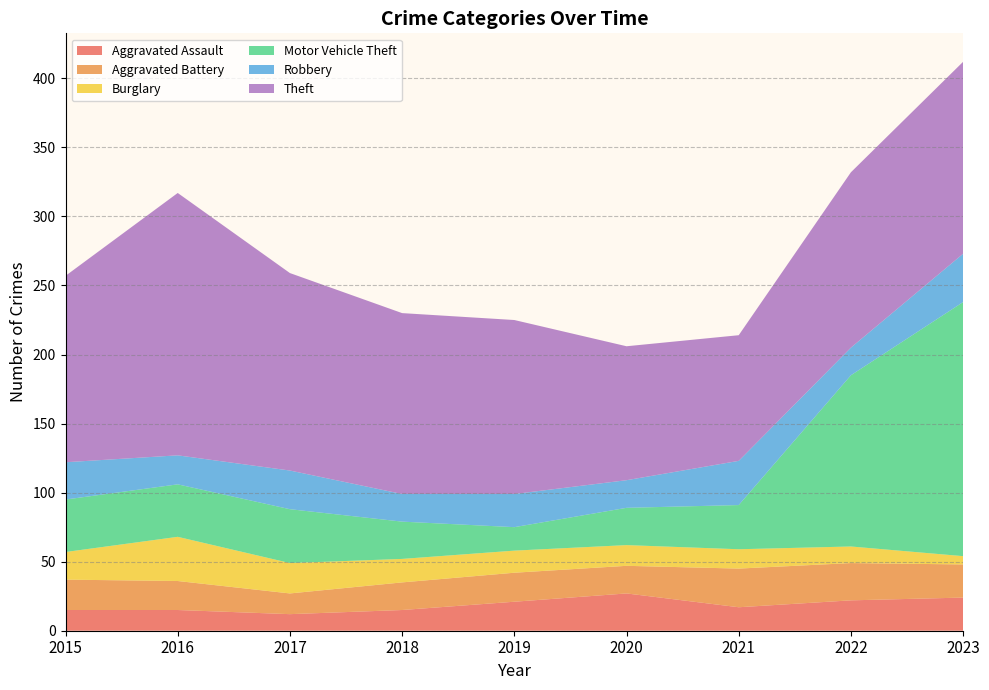

Reading right to left, transcribe all the data shown in this chart.

Aggravated Assault: 2023=24	2022=22	2021=17	2020=27	2019=21	2018=15	2017=12	2016=15	2015=15
Aggravated Battery: 2023=24	2022=27	2021=28	2020=20	2019=21	2018=20	2017=15	2016=21	2015=22
Burglary: 2023=6	2022=12	2021=14	2020=15	2019=16	2018=17	2017=22	2016=32	2015=20
Motor Vehicle Theft: 2023=184	2022=124	2021=32	2020=27	2019=17	2018=27	2017=39	2016=38	2015=38
Robbery: 2023=35	2022=20	2021=32	2020=20	2019=24	2018=20	2017=28	2016=21	2015=27
Theft: 2023=139	2022=127	2021=91	2020=97	2019=126	2018=131	2017=143	2016=190	2015=135